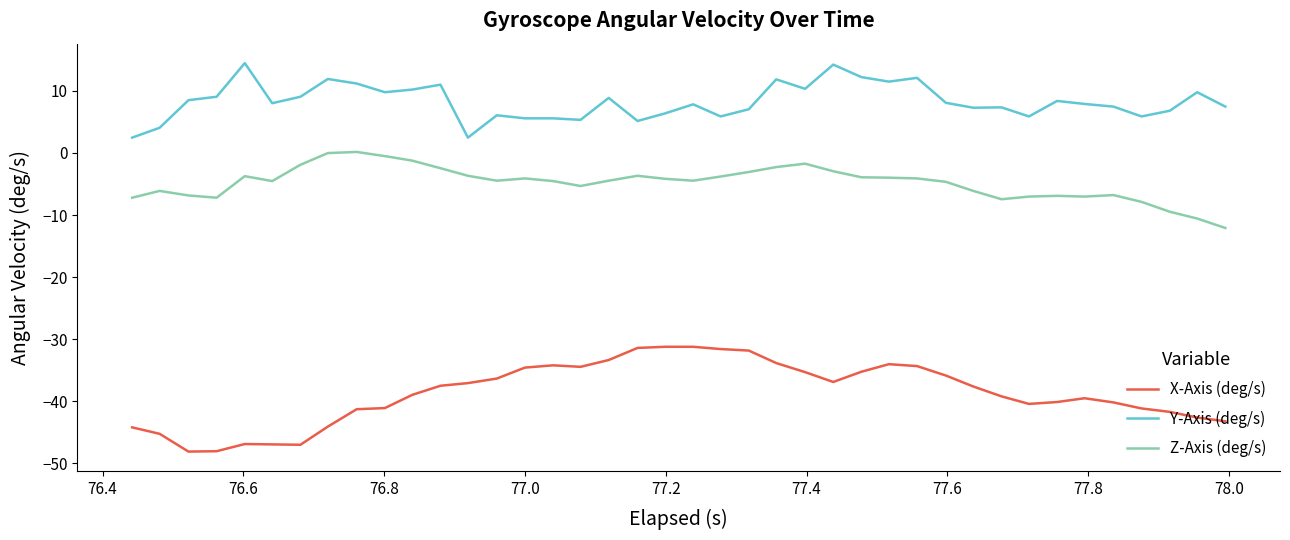

True or false: Y-Axis (deg/s) and Z-Axis (deg/s) cross at least once.

False